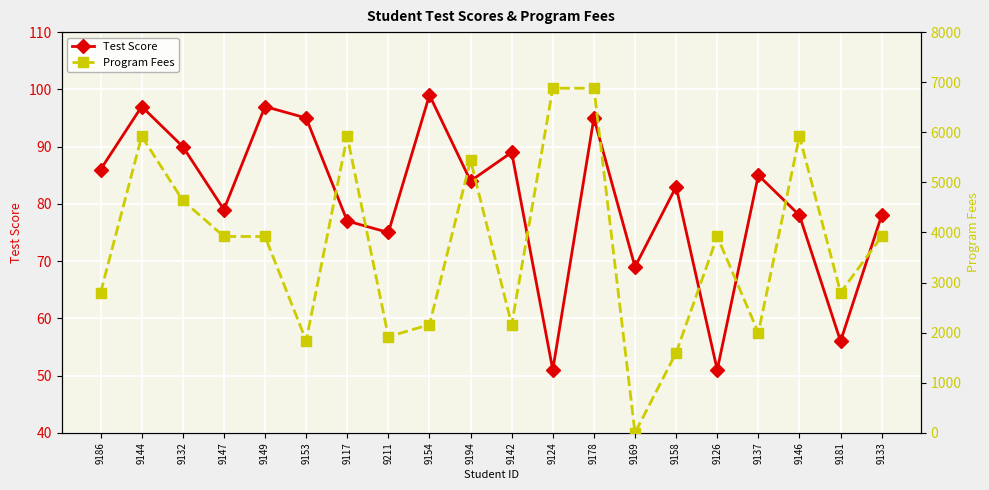

At which label is Program Fees closest to 3440?

9147